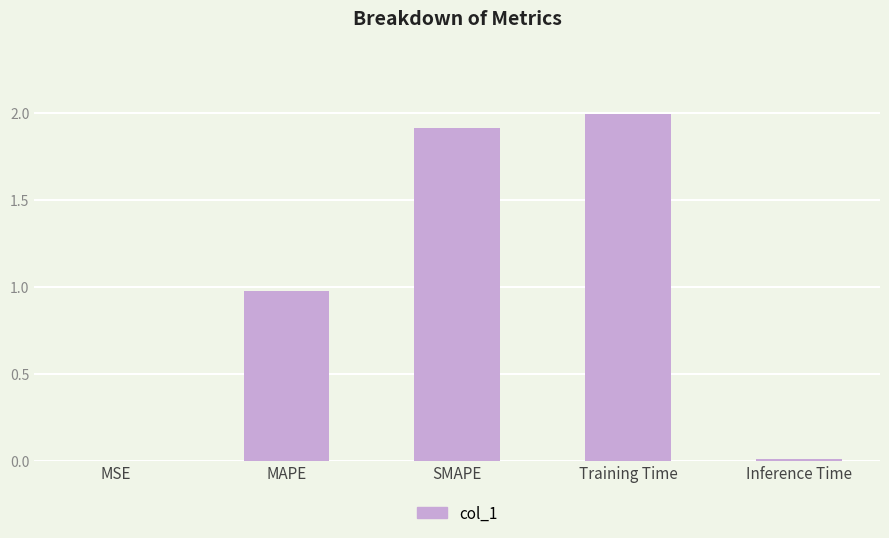

The value at SMAPE is 1.9. True or false?

True